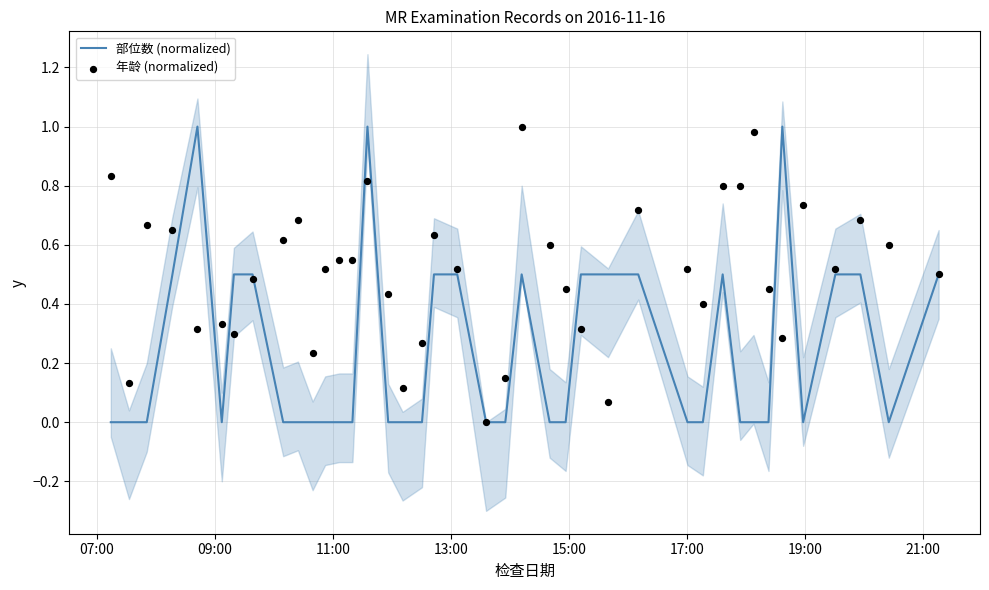

Is the value of 年龄 (normalized) at 13:00 greater than the value of 部位数 (normalized) at 09:00?

Yes